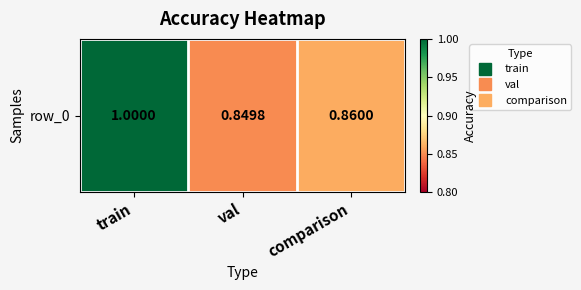

The value at val is 0.8. True or false?

True